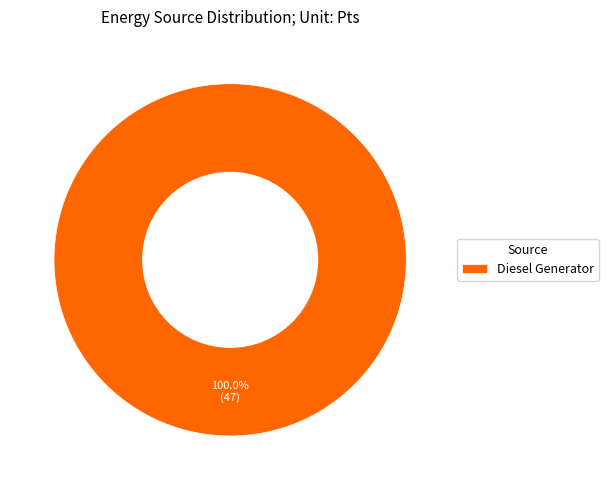

Does Diesel Generator represent more than half of the total?

Yes